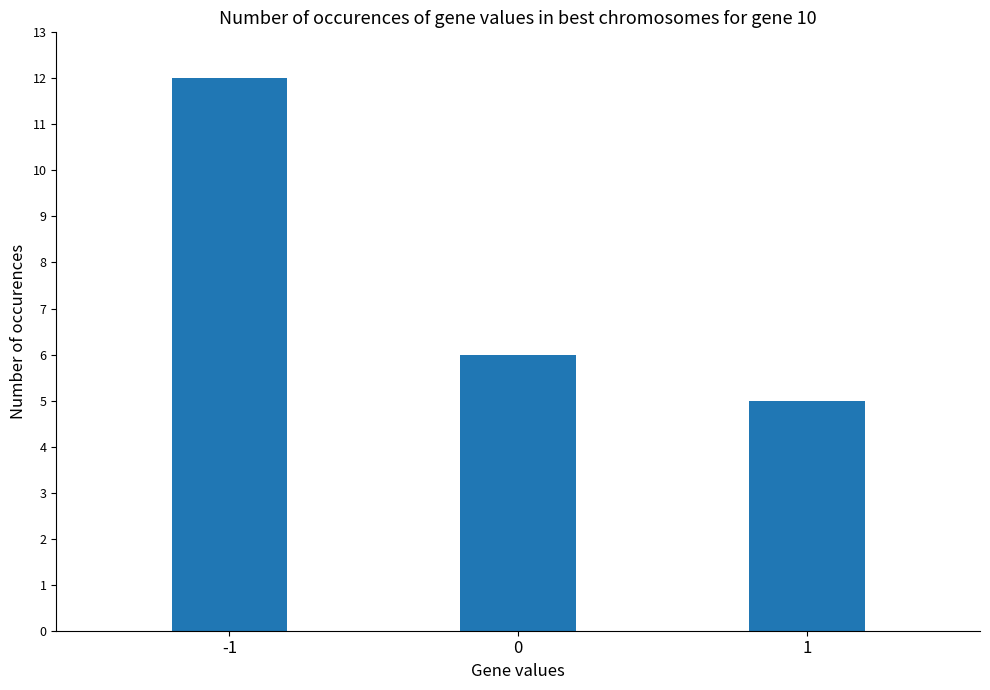

What is the value of the 3rd bar from the left?

5